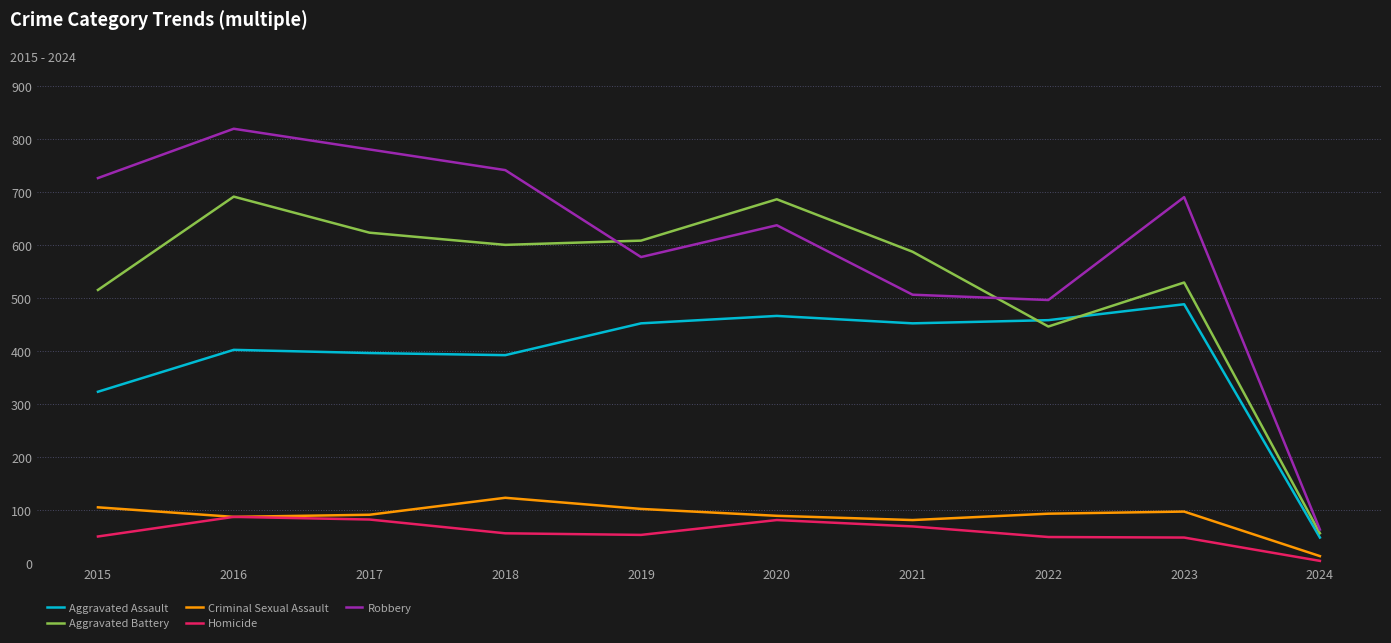

Is the value of Aggravated Battery at 2022 greater than the value of Homicide at 2015?

Yes